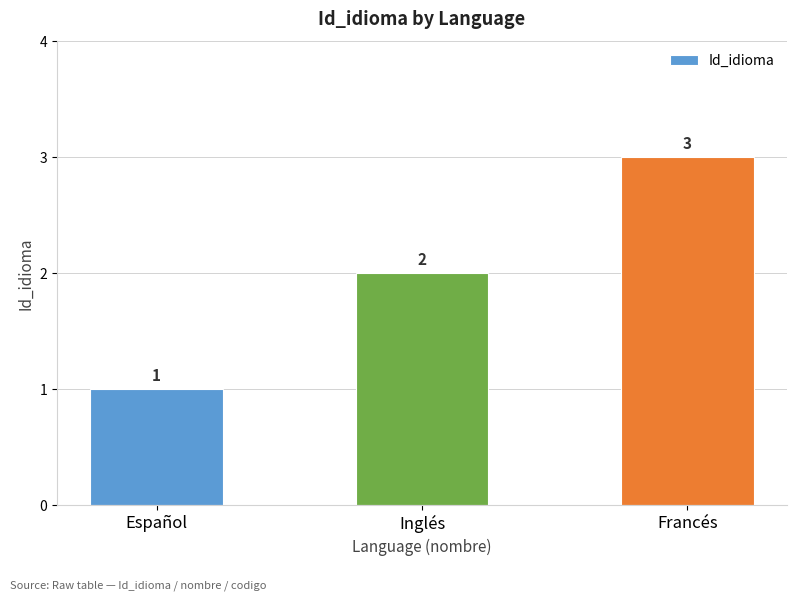

What is the ratio of the value at Inglés to the value at Español?

2.0